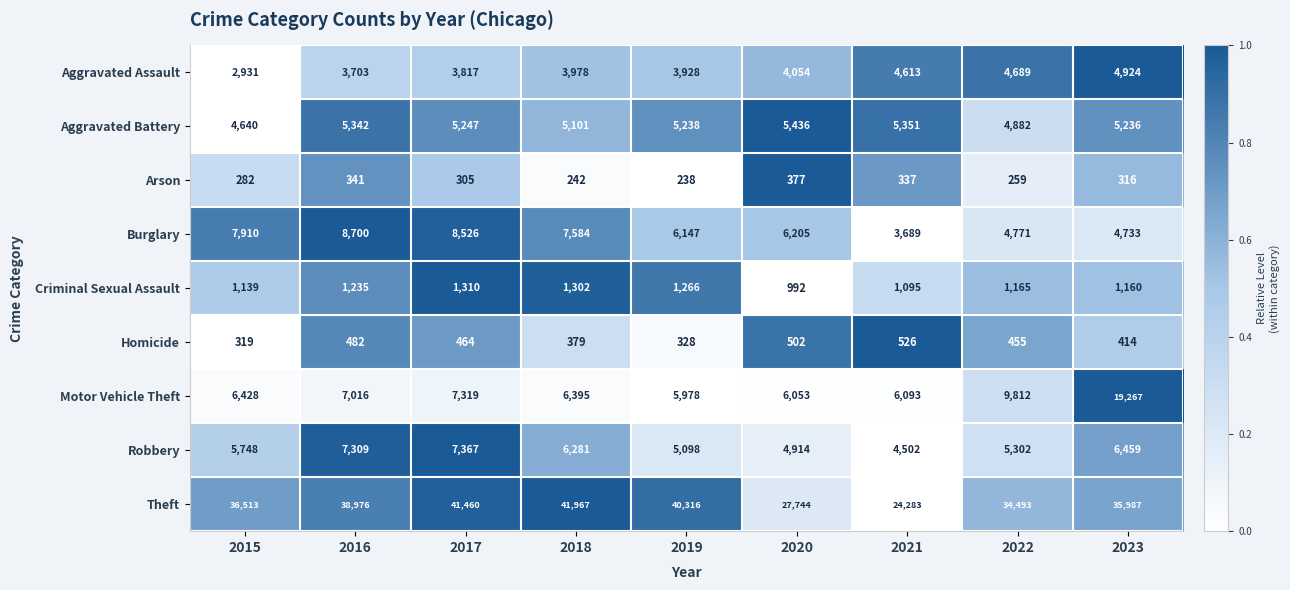

What is the difference between the Homicide values at 2018 and 2022?

76